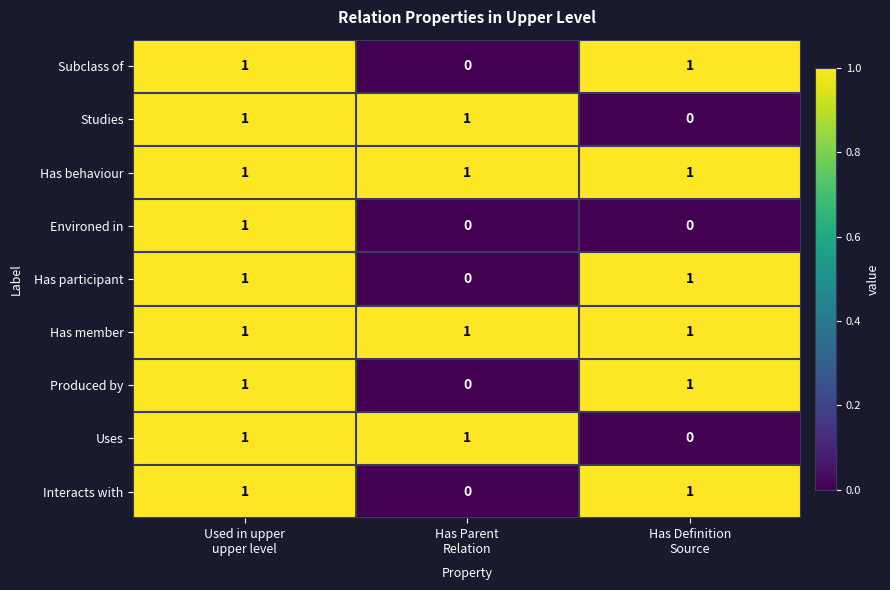

Count the Studies values in the range 0 to 1.

3